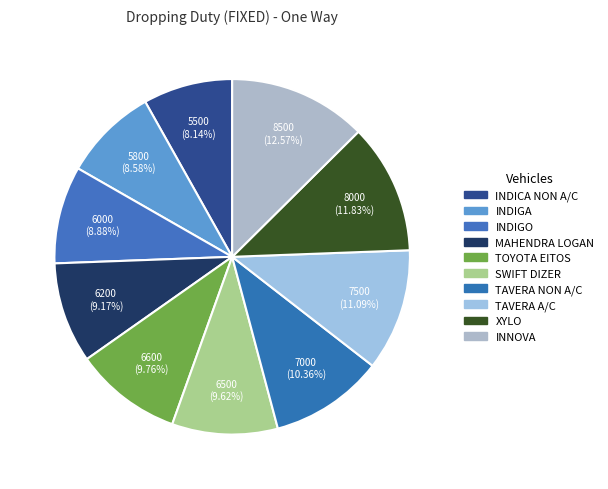

How many slices are in this pie chart?

10